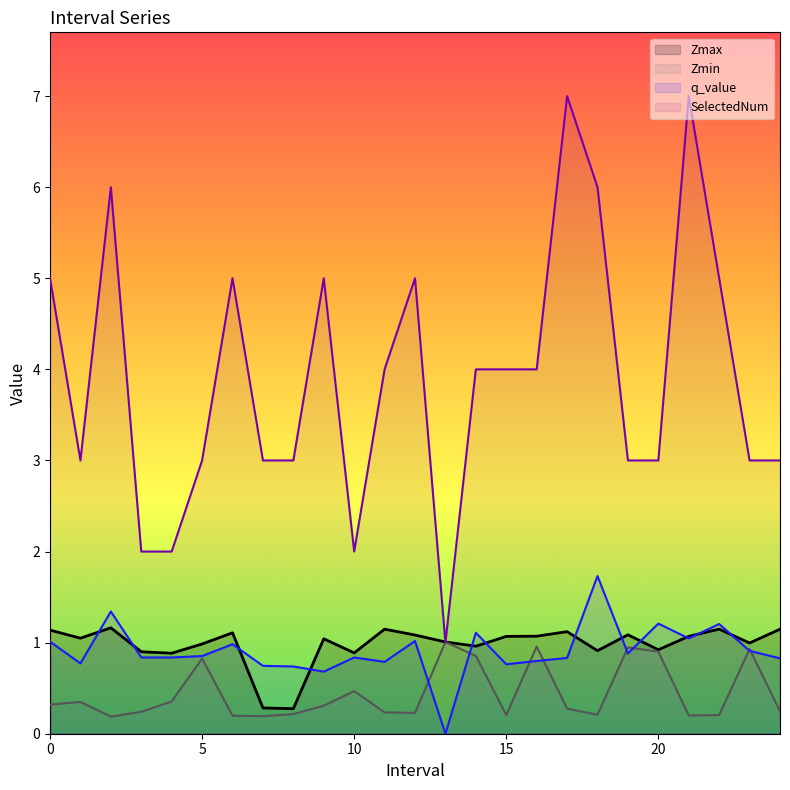

Which series has the widest spread of values?

SelectedNum